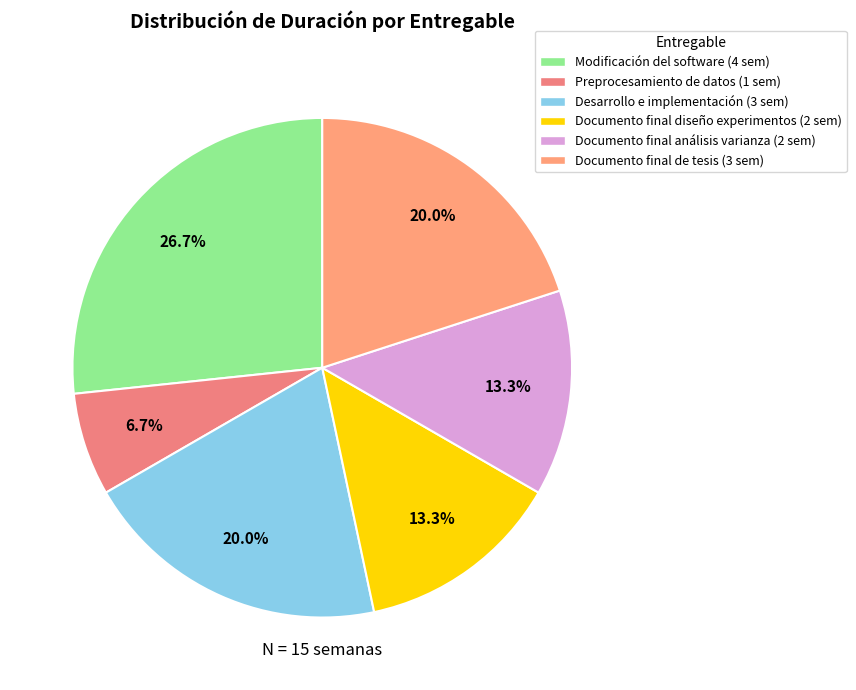

Combined, do Documento final análisis varianza and Modificación del software account for over 50%?

No